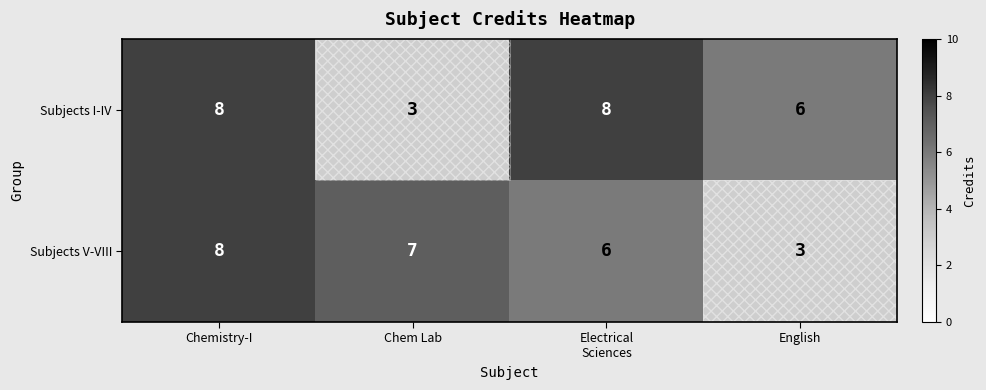

What is the average value of the Subjects V-VIII series?

6